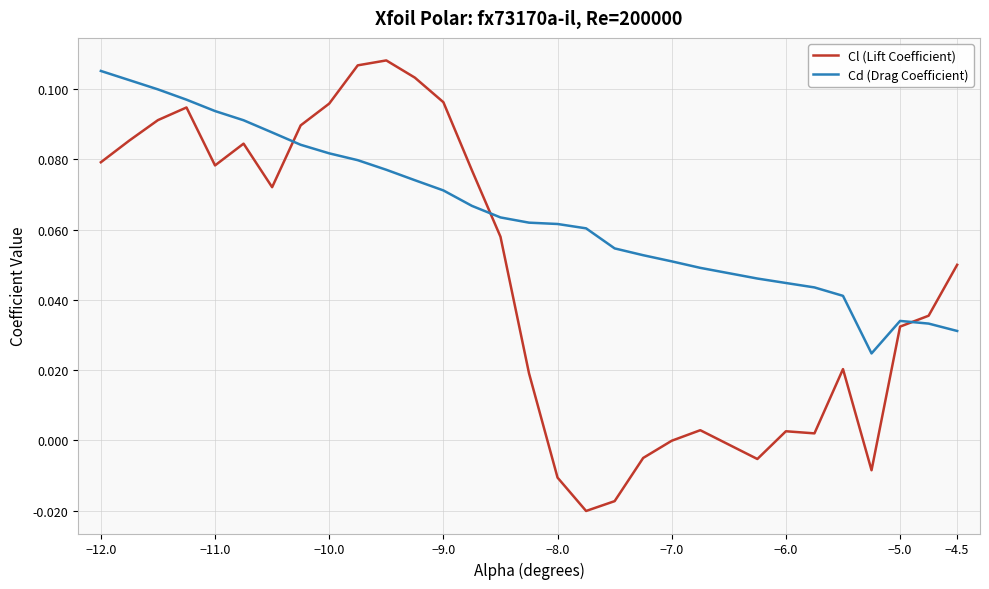

Which series ends up on top after the final intersection of Cl (Lift Coefficient) and Cd (Drag Coefficient)?

Cl (Lift Coefficient)